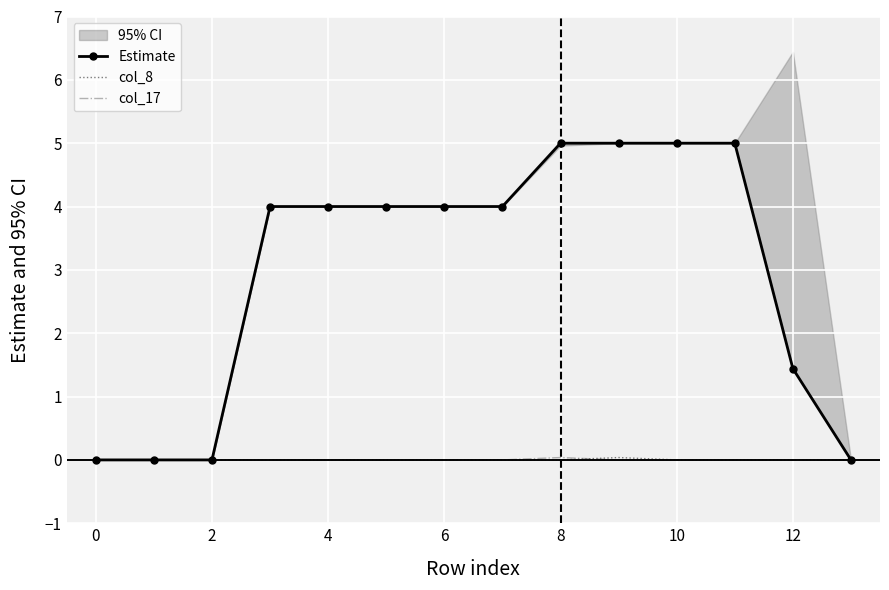

What is the label of the 2nd point from the right?

12